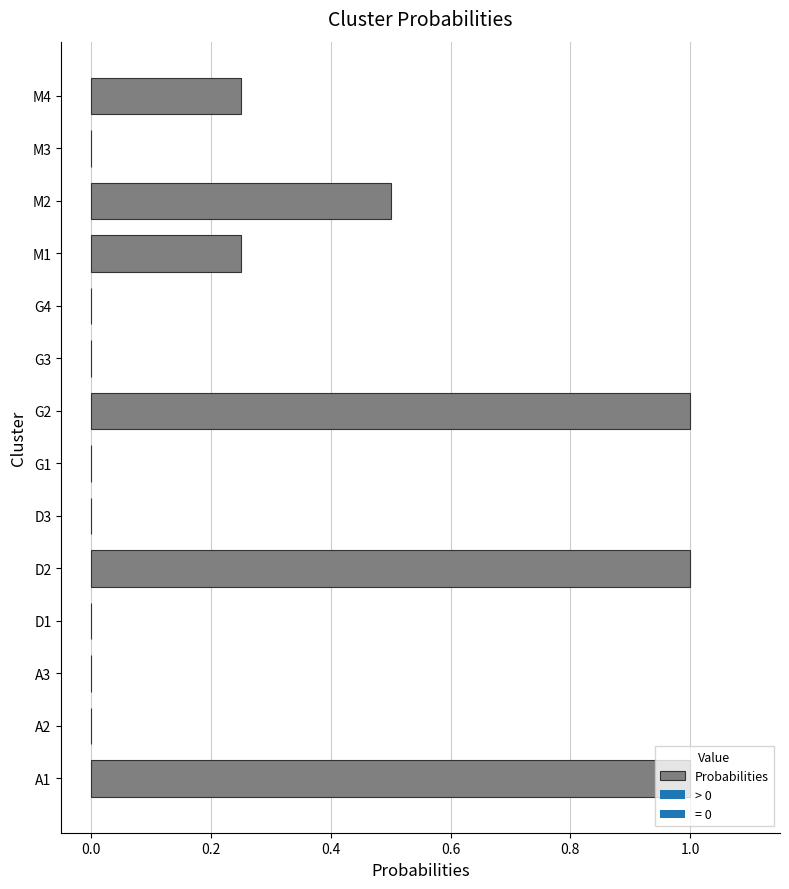

What is the sum of the values at M2 and M3?

0.5